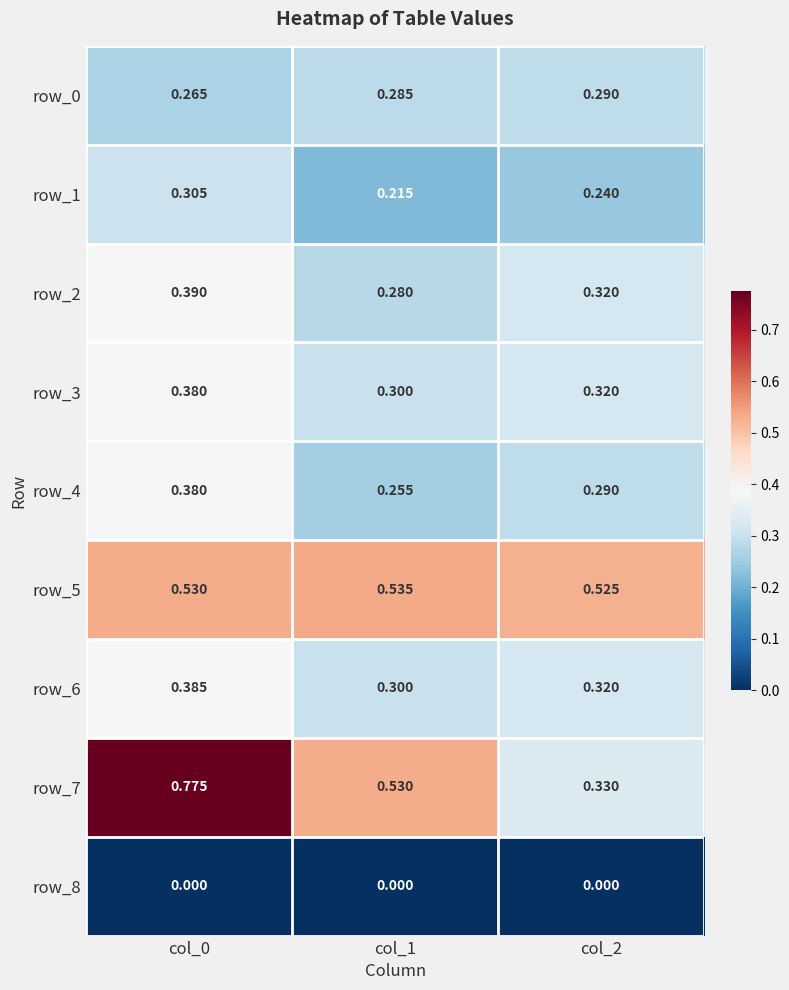

Is the value of row_1 at col_1 greater than the value of row_7 at col_0?

No